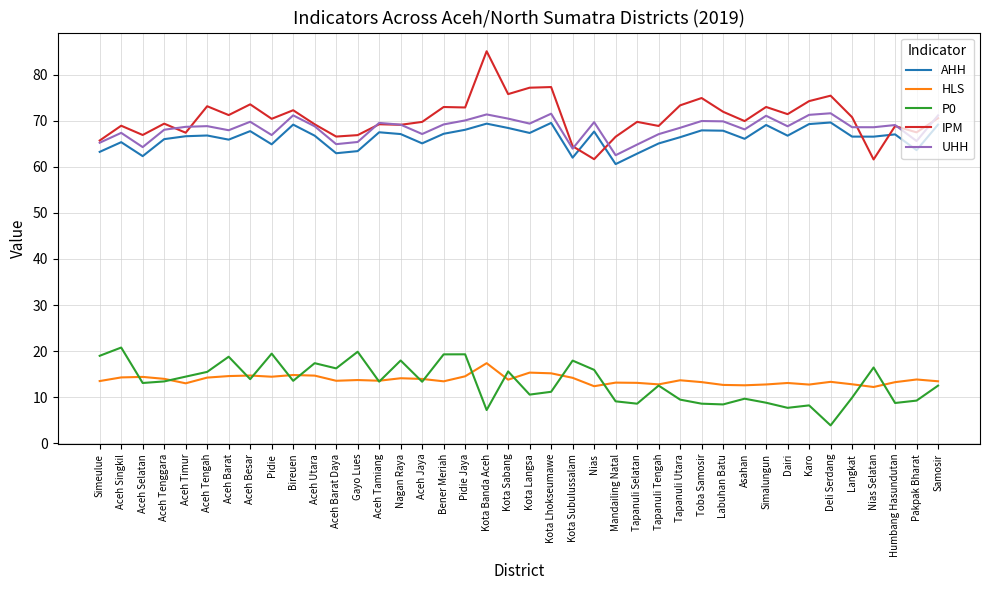

What position from the left is Dairi?

33